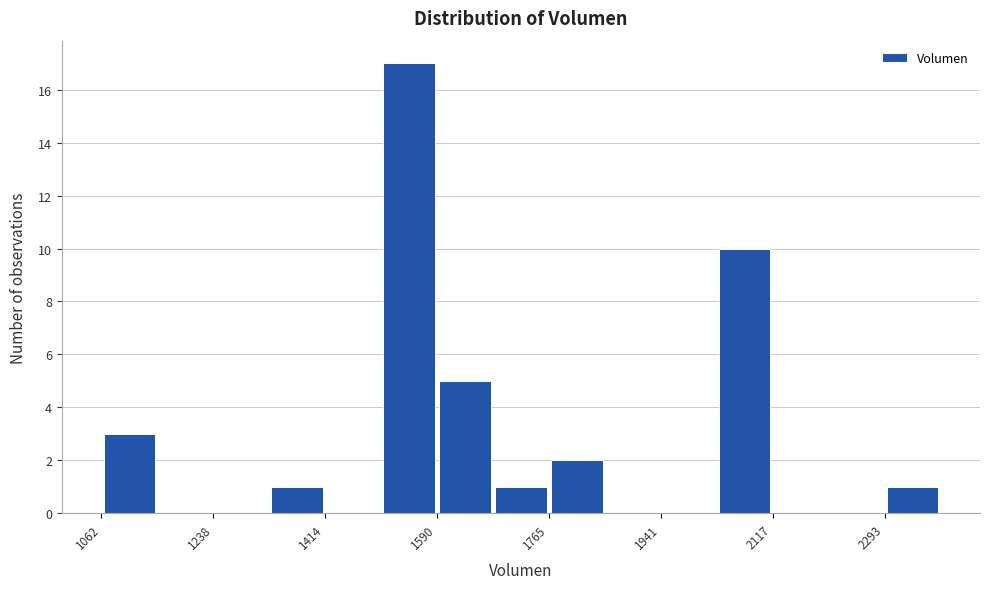

How tall is the bar that spans 1060 to 1160 on the x-axis? Neither the bar edges nor the heights are printed on the chart, so give them approximately, as read against the axes.

3